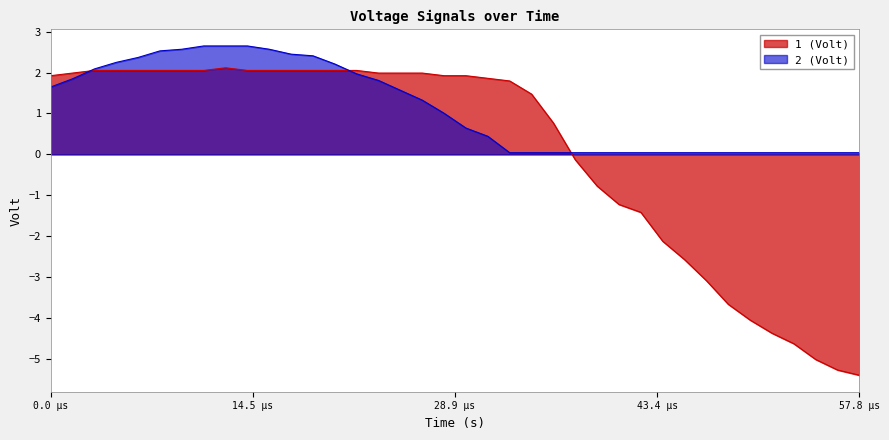

Which series has the largest total across all categories?

2 (Volt)